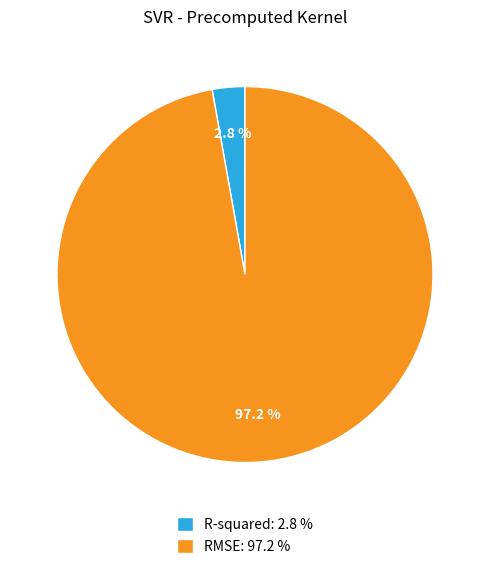

What is the majority slice?

RMSE